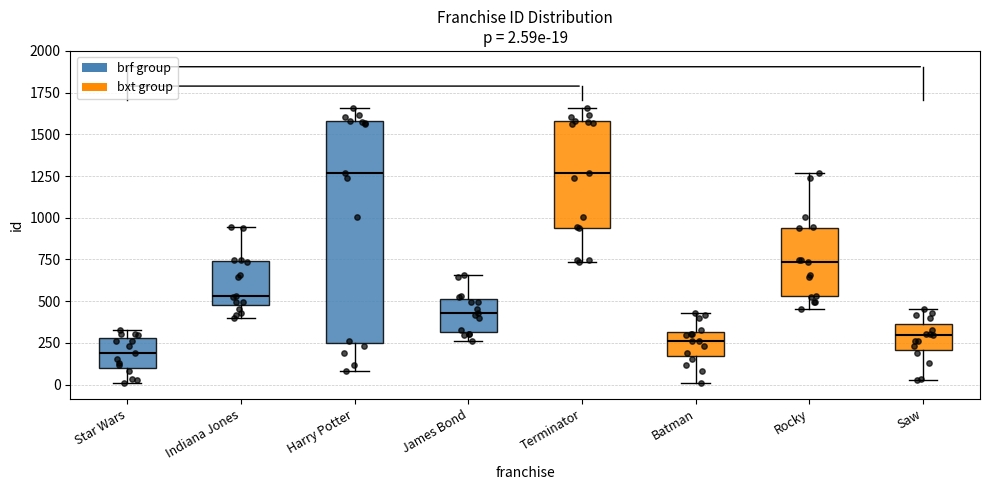

Which box is the tallest, from its lower edge to its upper edge?

Harry Potter